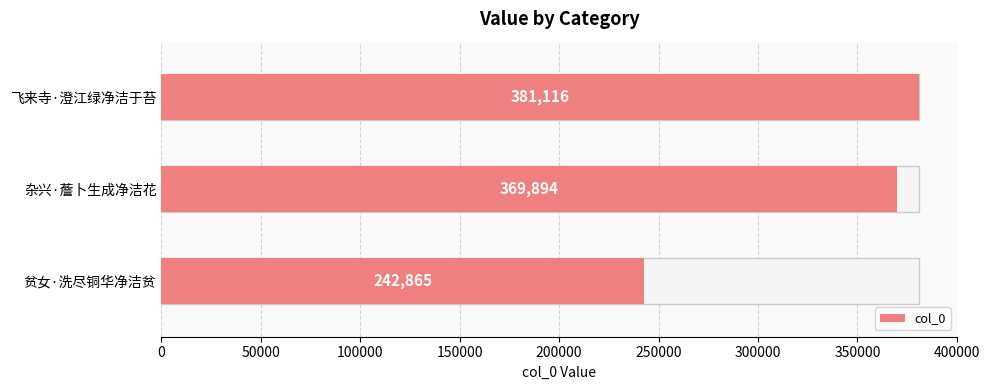

What is the greatest value displayed?

381116